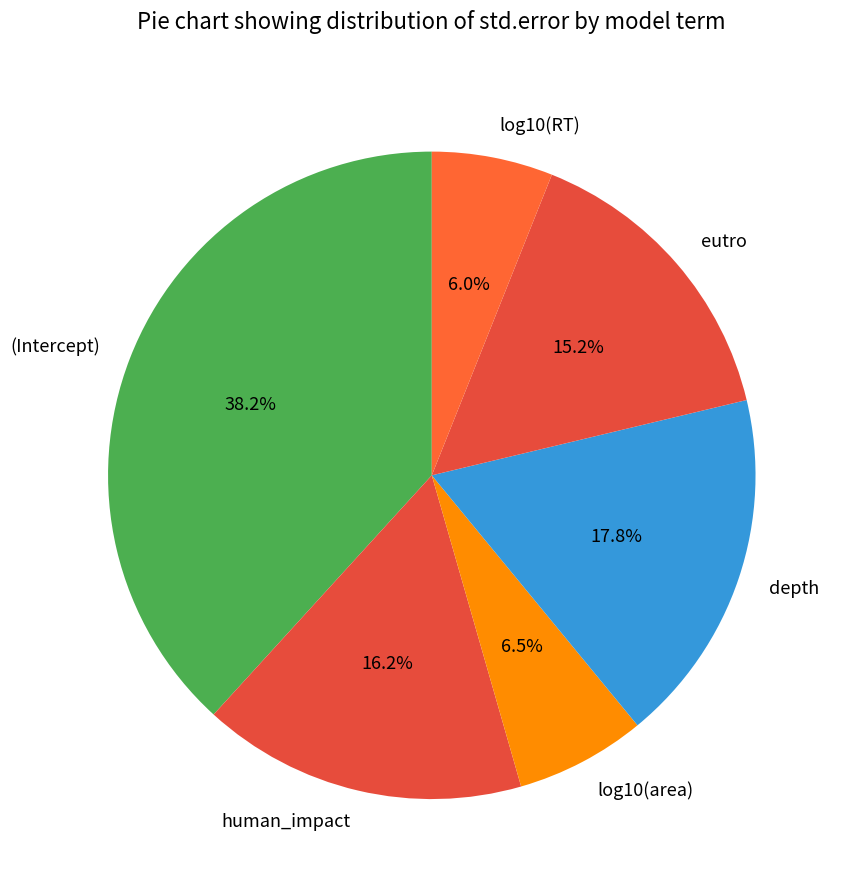

Is depth the majority of the pie?

No